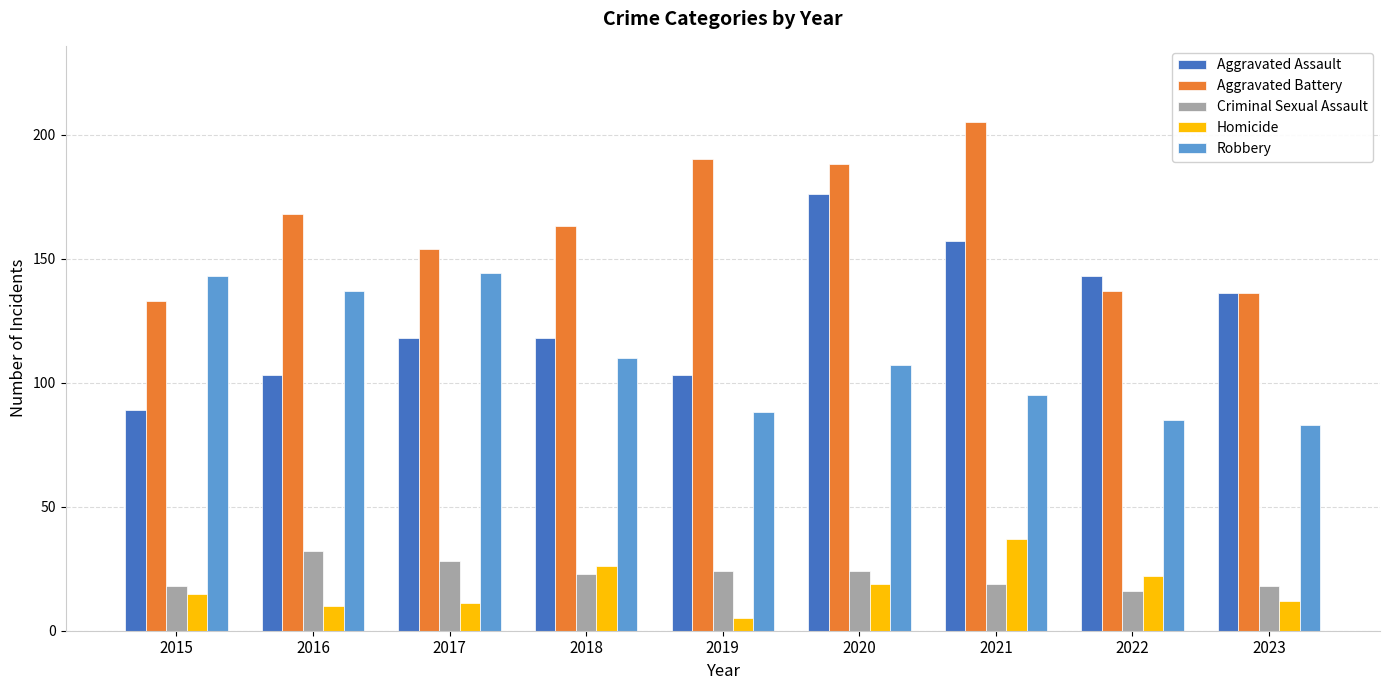

What is the difference between the Homicide values at 2019 and 2023?

7